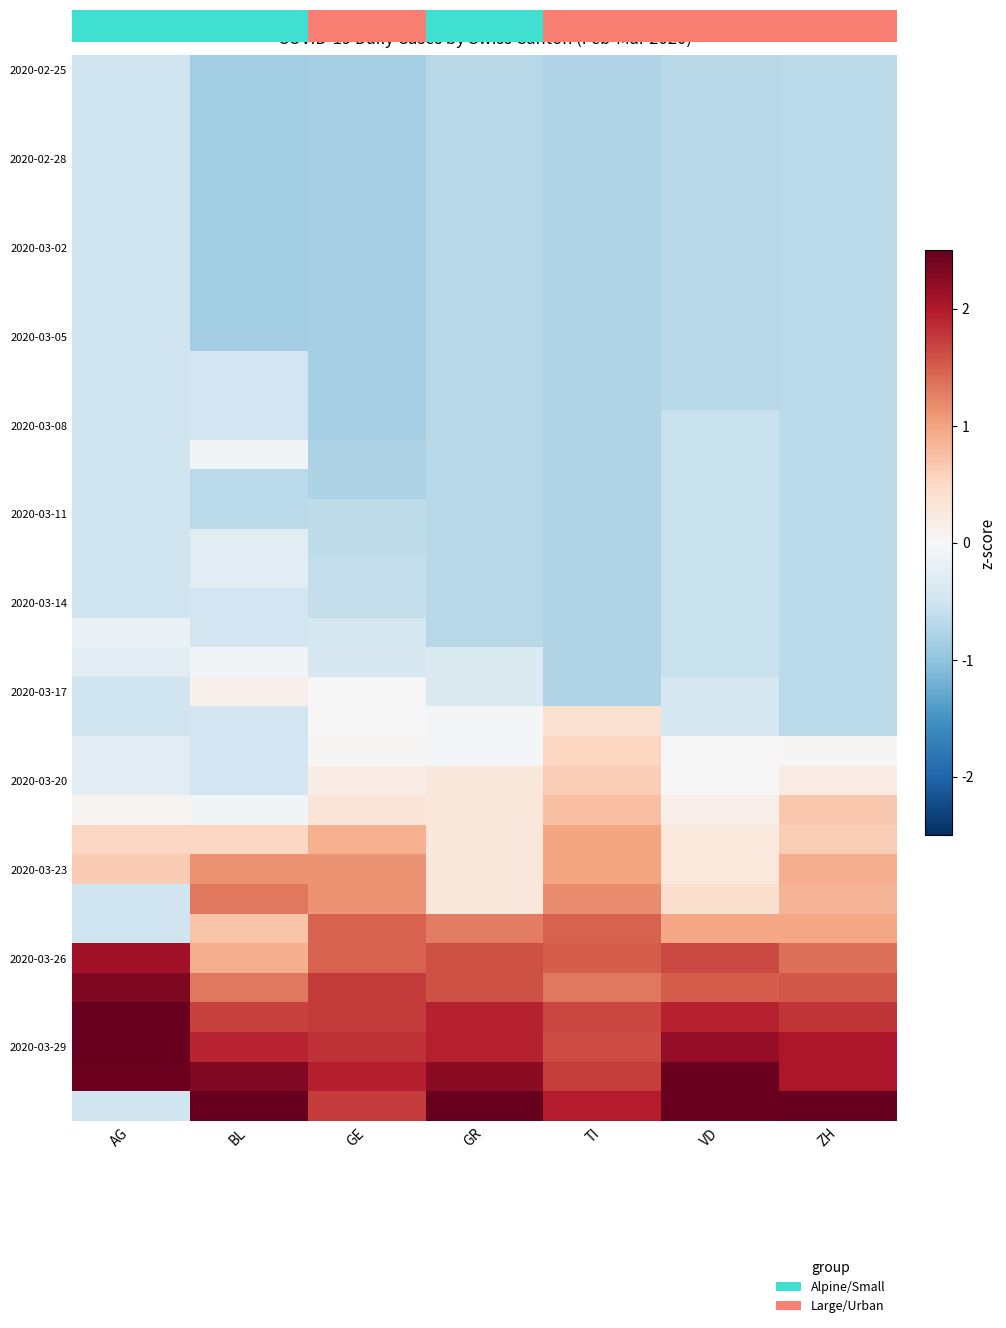

At which category does the chart reach its peak across all series?

BL